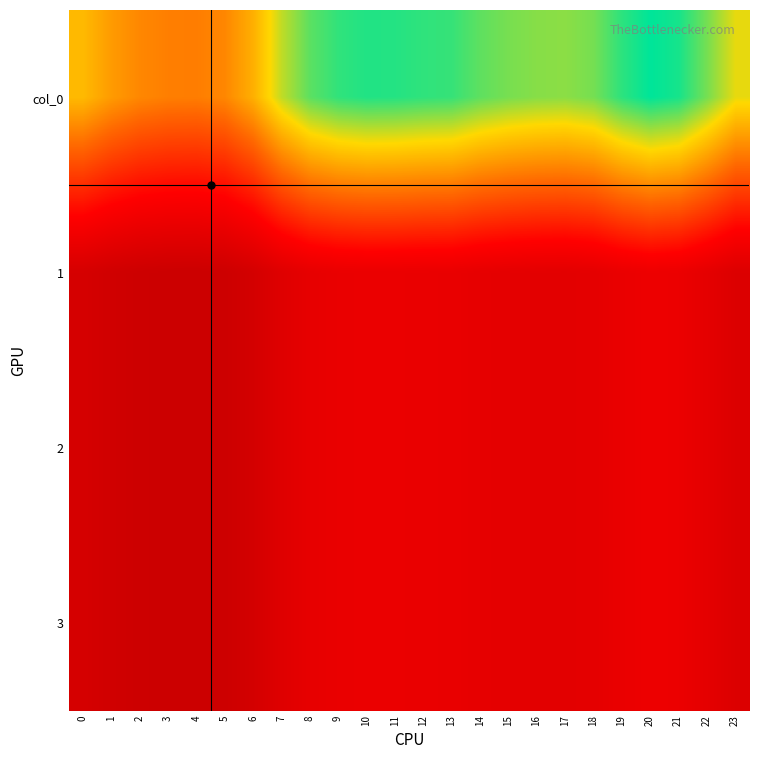

Reading right to left, list all the values displayed in this chart.

col_0: 23=279.3	22=307.4	21=331.2	20=337.2	19=325.9	18=307.7	17=302.1	16=303.4	15=307.1	14=313.4	13=323.3	12=325.1	11=327.8	10=328.7	9=324.7	8=314.1	7=289.1	6=250.9	5=228.7	4=223.3	3=224.1	2=228.7	1=239.7	0=256.5
1: 23=104.3	22=114.8	21=123.6	20=125.9	19=121.7	18=114.9	17=112.8	16=113.3	15=114.6	14=117.0	13=120.7	12=121.4	11=122.4	10=122.7	9=121.2	8=117.3	7=107.9	6=93.7	5=85.4	4=83.4	3=83.7	2=85.4	1=89.5	0=95.8
2: 23=104.3	22=114.8	21=123.6	20=125.9	19=121.7	18=114.9	17=112.8	16=113.3	15=114.6	14=117.0	13=120.7	12=121.4	11=122.4	10=122.7	9=121.2	8=117.3	7=107.9	6=93.7	5=85.4	4=83.4	3=83.7	2=85.4	1=89.5	0=95.8
3: 23=104.3	22=114.8	21=123.6	20=125.9	19=121.7	18=114.9	17=112.8	16=113.3	15=114.6	14=117.0	13=120.7	12=121.4	11=122.4	10=122.7	9=121.2	8=117.3	7=107.9	6=93.7	5=85.4	4=83.4	3=83.7	2=85.4	1=89.5	0=95.8